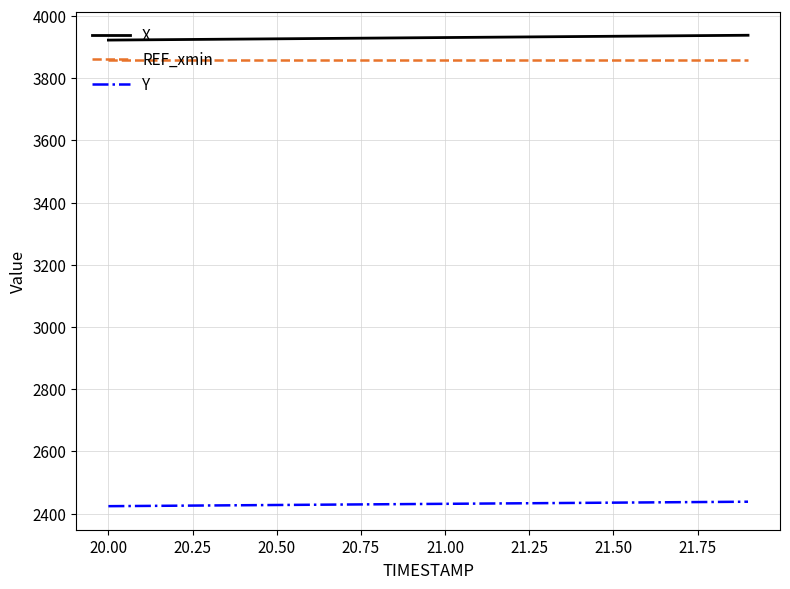

Does the chart display data point markers on the line(s)?

No